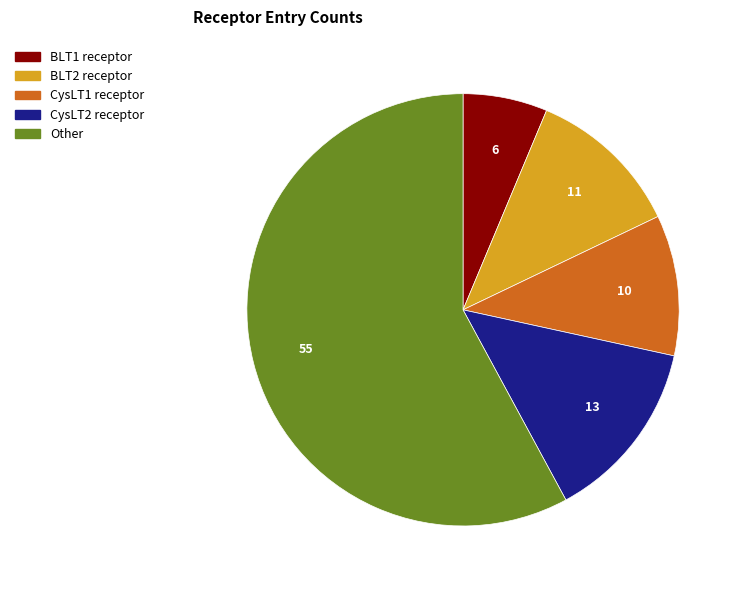

Count the number of slices in the pie.

5